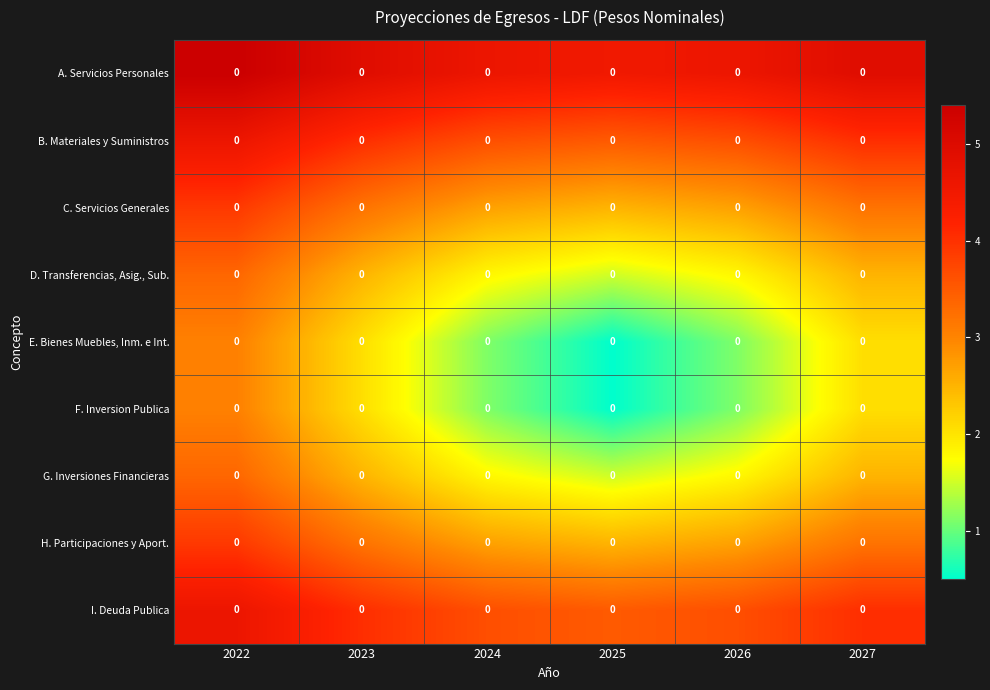

What is the spread (max minus min) of values at 2027?

2.9